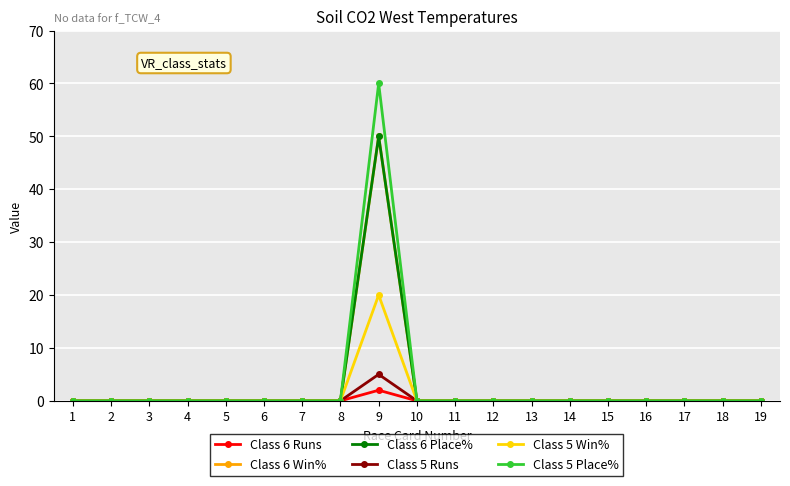

Does the chart have visible grid lines?

Yes